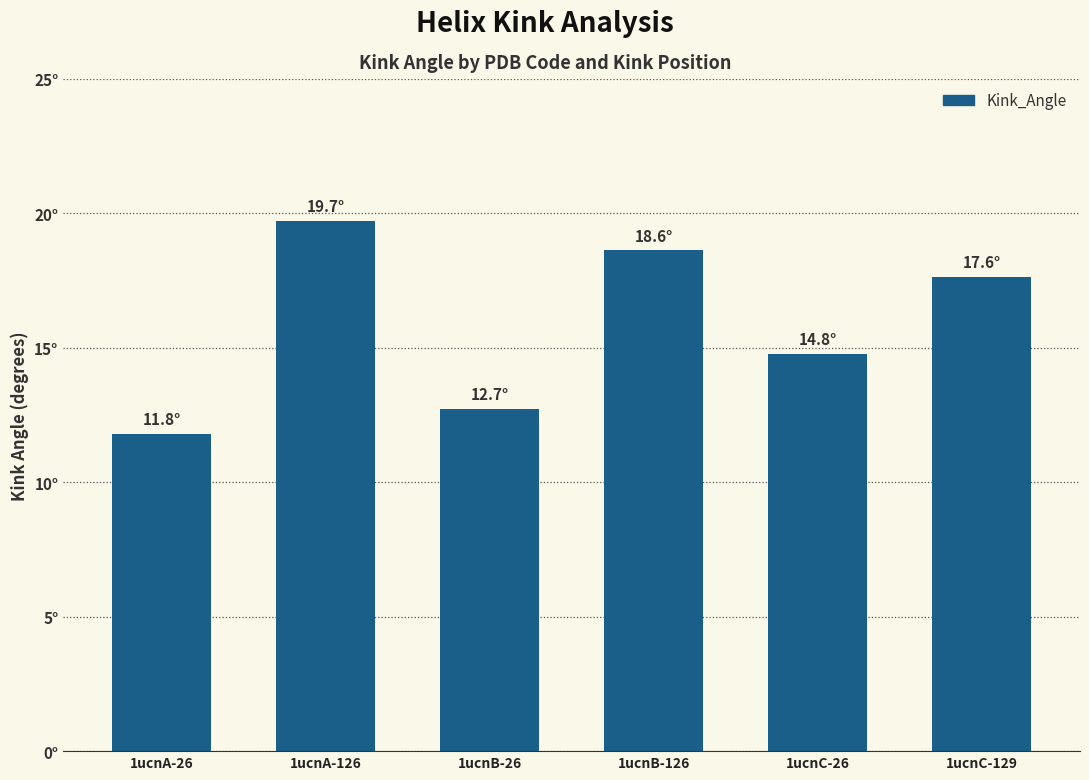

What is the value of the 1st bar from the left?

11.8